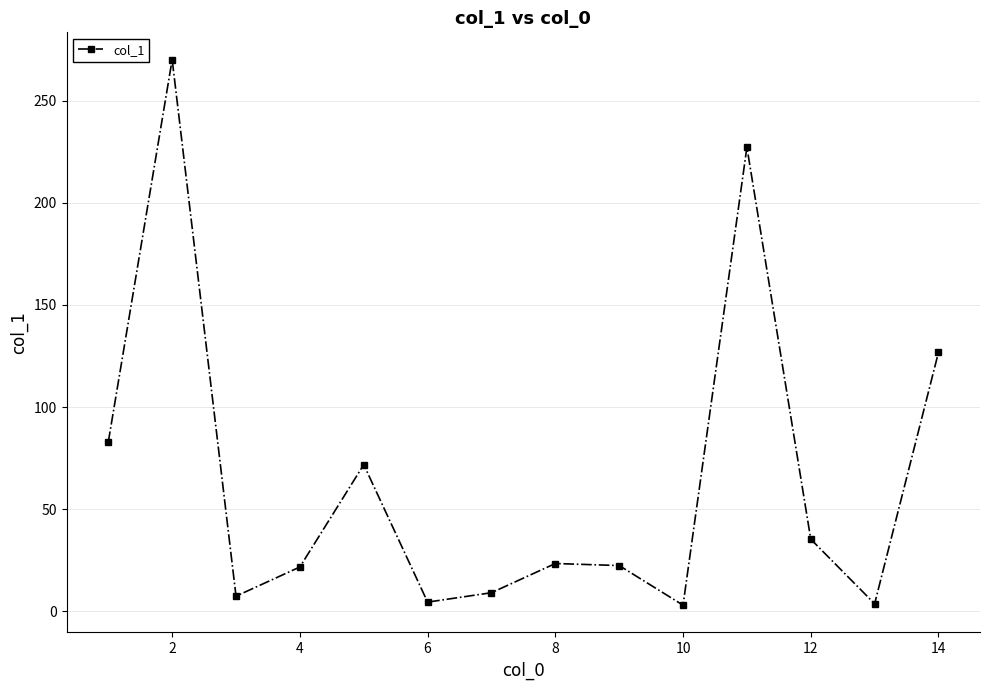

True or false: there are more than 0 points higher than both neighbors.

True